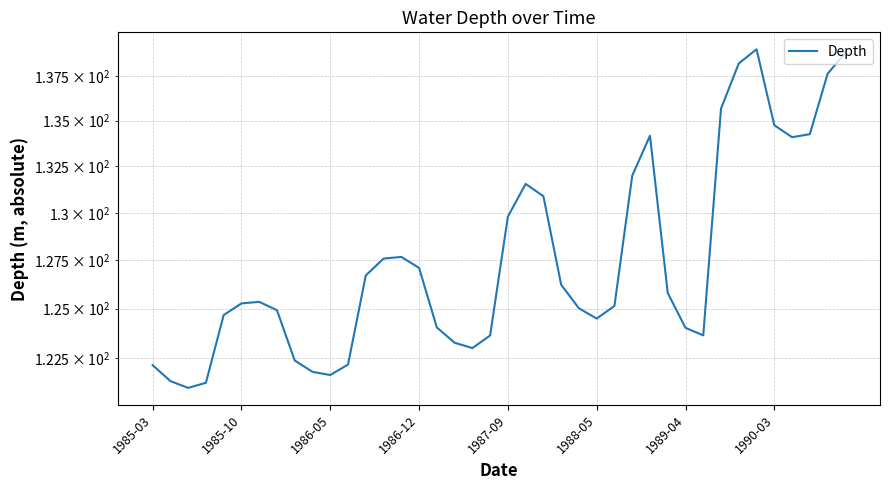

What is the smallest value displayed?

121.0